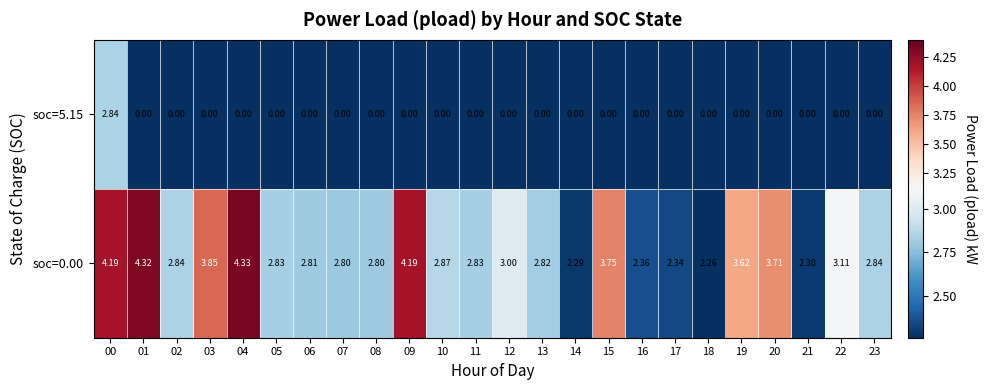

Is the value of soc=0.00 at 00 greater than the value of soc=5.15 at 19?

Yes